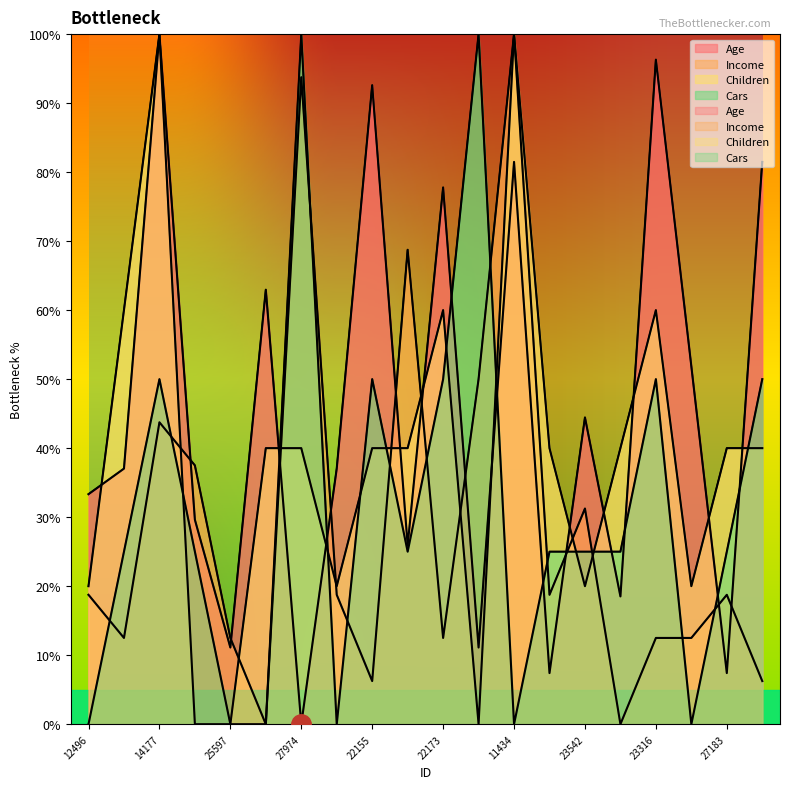

What is the difference between the highest and lowest values at 12496?

33.3